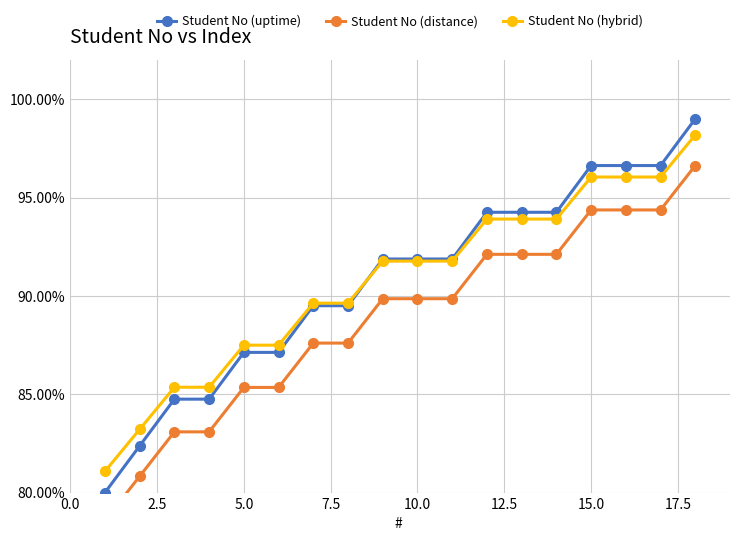

How many data points in Student No (hybrid) are above 91?

10